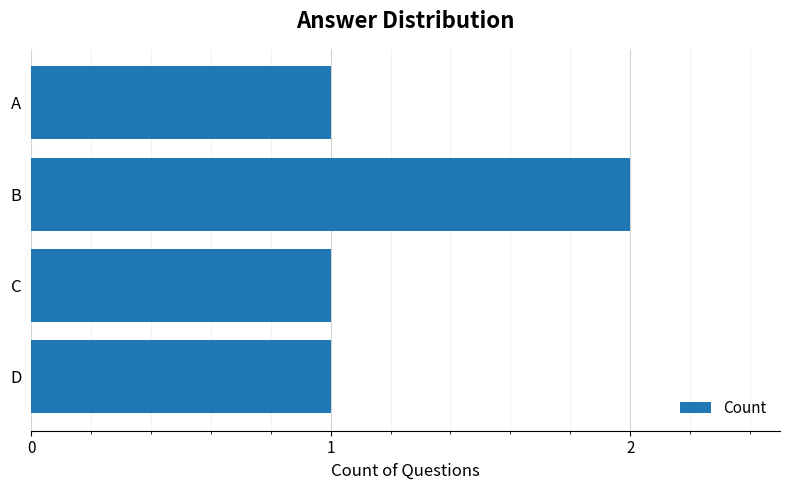

True or false: the data shows 2 at B.

True